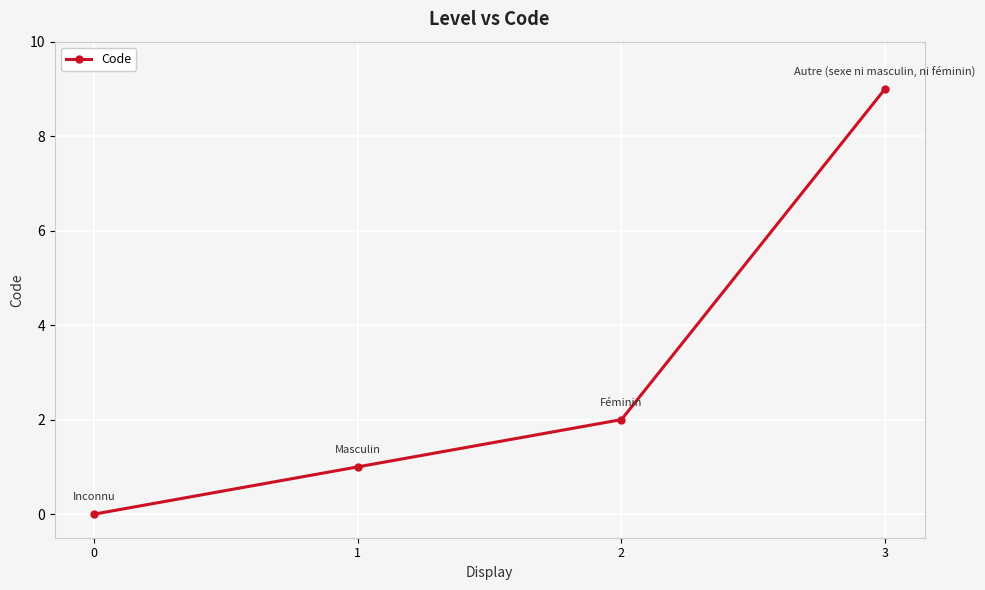

True or false: the data shows 5 at 3.

False